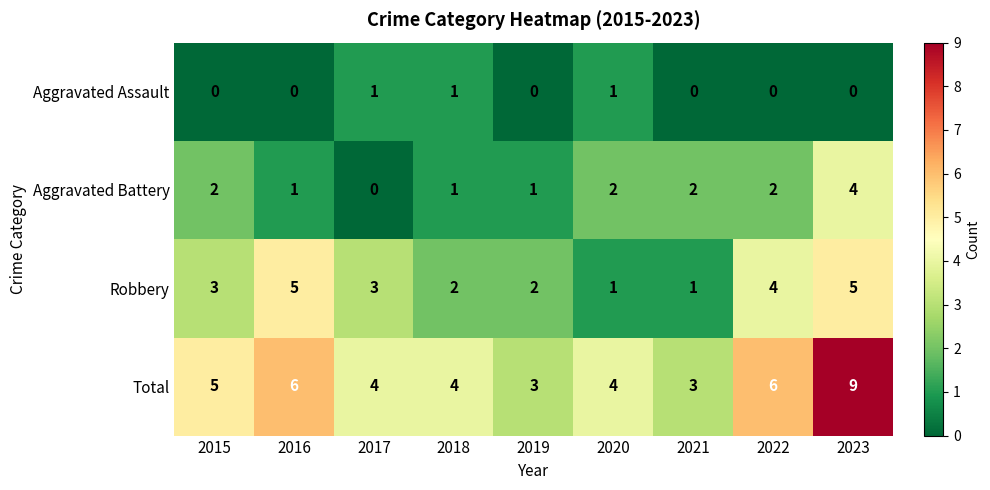

How many data points does each series have?

9